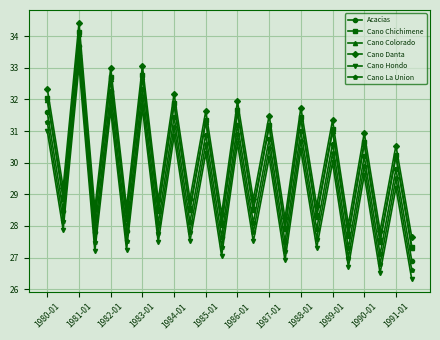

Does the chart display data point markers on the line(s)?

Yes